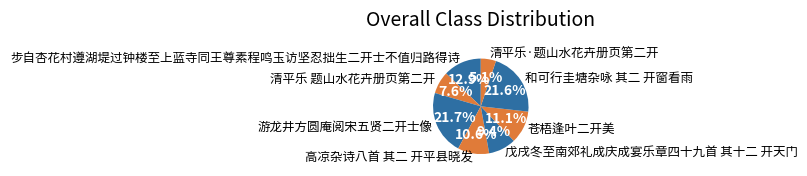

What percentage do 清平乐·题山水花卉册页第二开 and 苍梧逢叶二开美 together represent?

16.2%